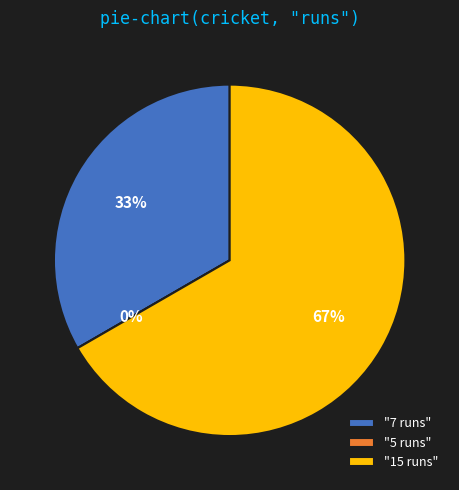

Rank the categories by value from highest to lowest.

15 runs, 7 runs, 5 runs